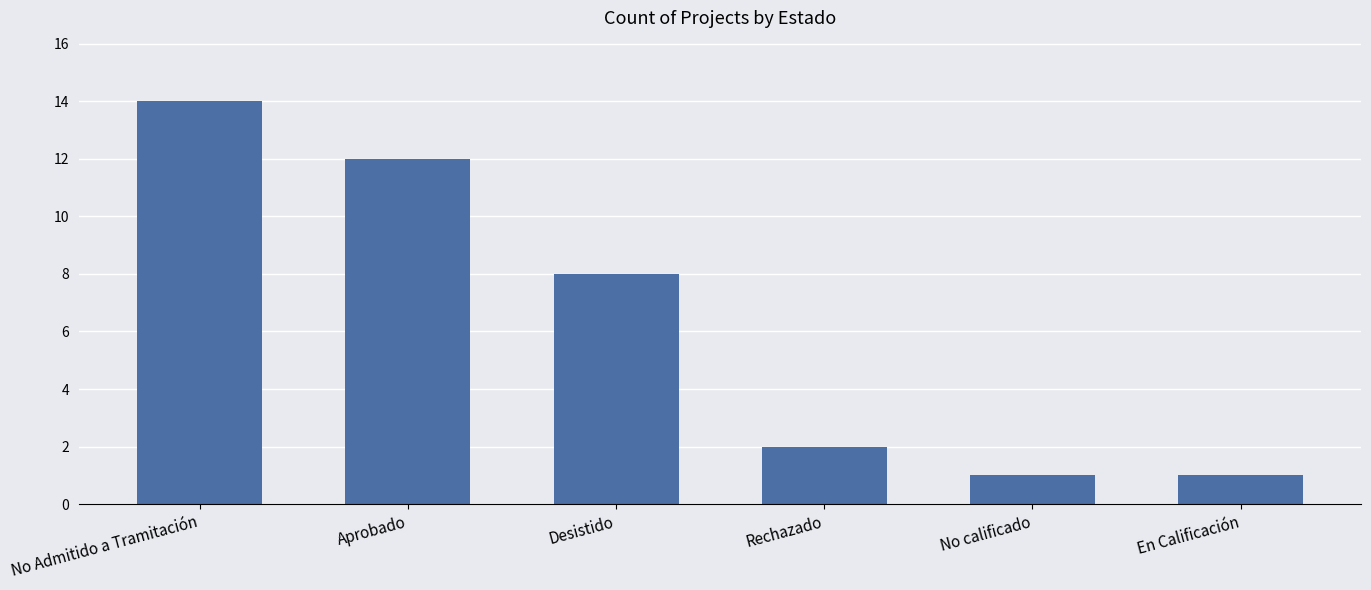

How many distinct data groups are displayed?

1